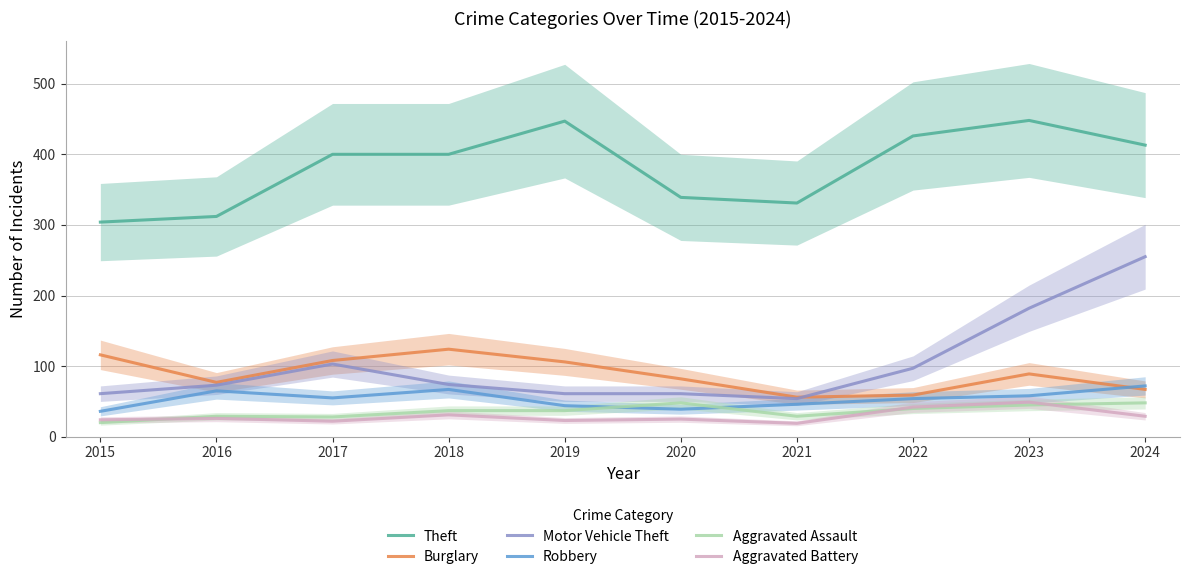

The Motor Vehicle Theft series shows 107 at 2023. True or false?

False